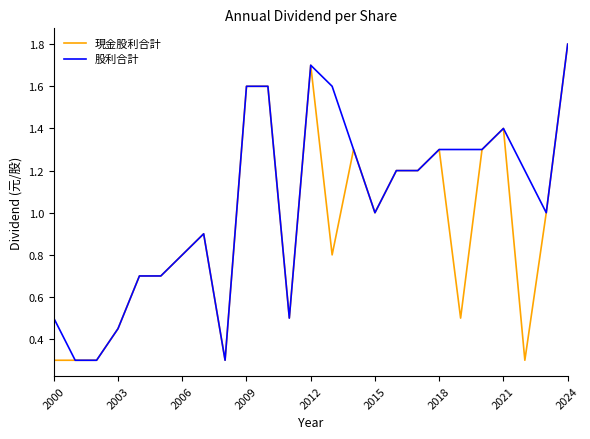

What is the highest value of the 股利合計 series?

1.8